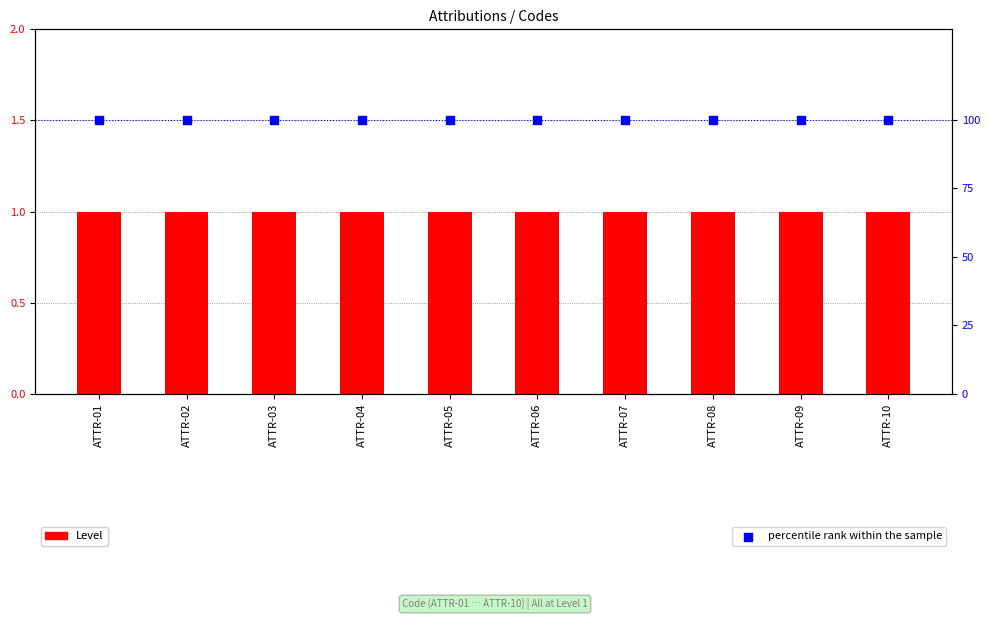

Which series has the largest total across all categories?

percentile rank within the sample